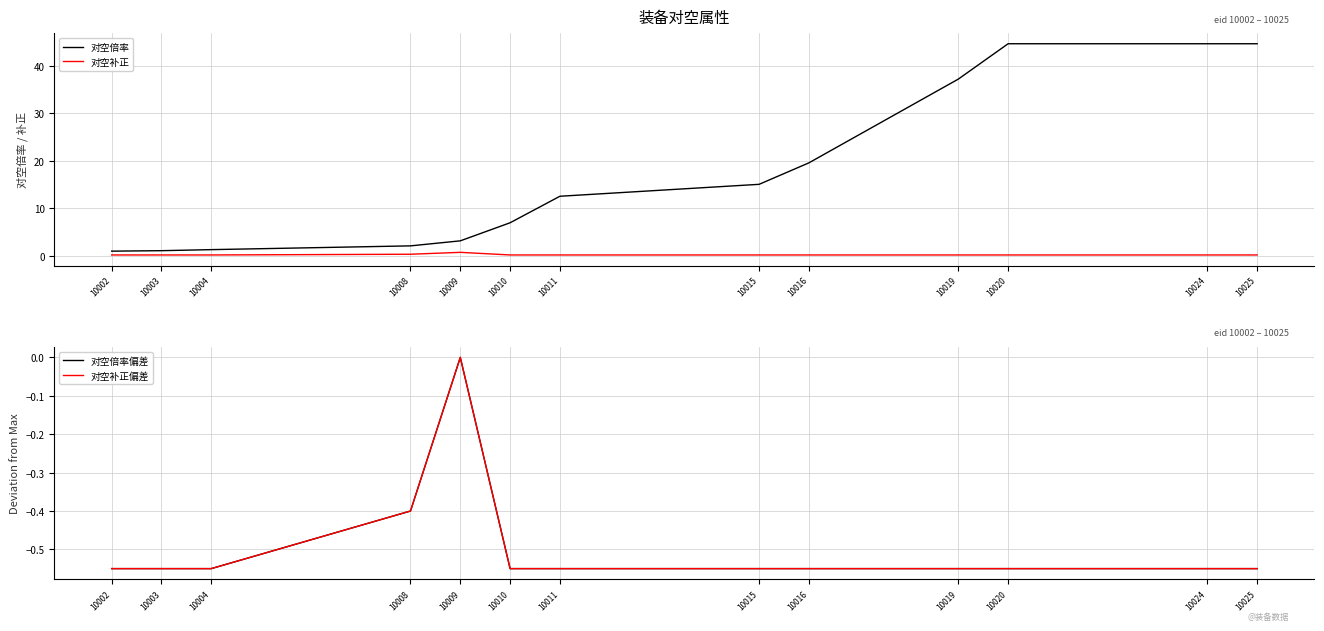

Reading left to right, list all the values displayed in this chart.

对空倍率: 1.0	1.1	1.3	2.1	3.2	7.0	12.5	15.1	19.6	37.2	44.6	44.6	44.6
对空补正: 0.2	0.2	0.2	0.3	0.8	0.2	0.2	0.2	0.2	0.2	0.2	0.2	0.2
对空倍率偏差: -0.6	-0.6	-0.6	-0.4	0.0	-0.6	-0.6	-0.6	-0.6	-0.6	-0.6	-0.6	-0.6
对空补正偏差: -0.6	-0.6	-0.6	-0.4	0.0	-0.6	-0.6	-0.6	-0.6	-0.6	-0.6	-0.6	-0.6